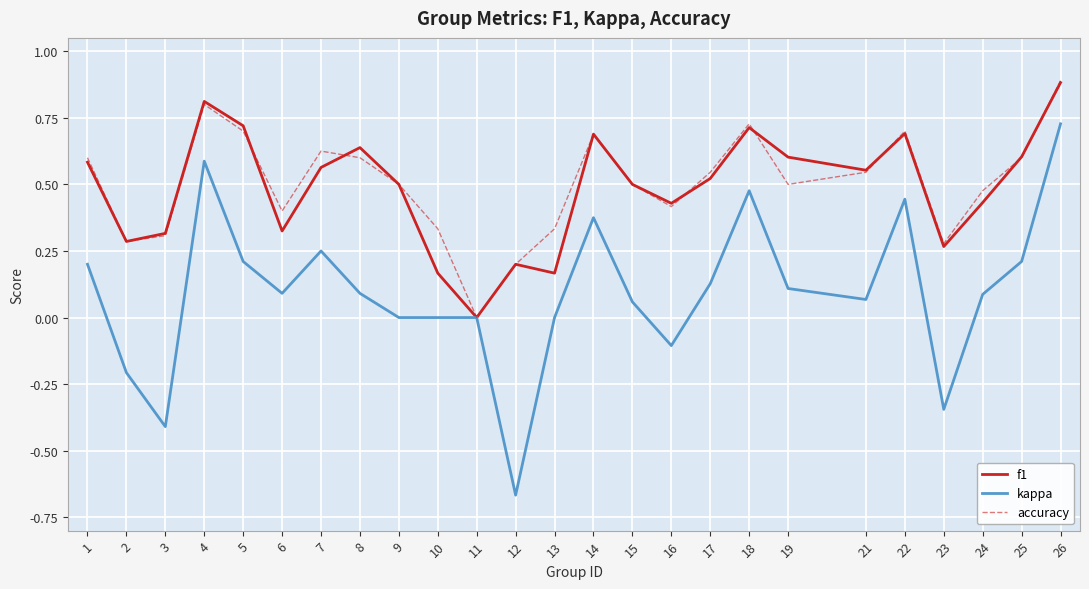

At which category does accuracy reach its first local valley?

2